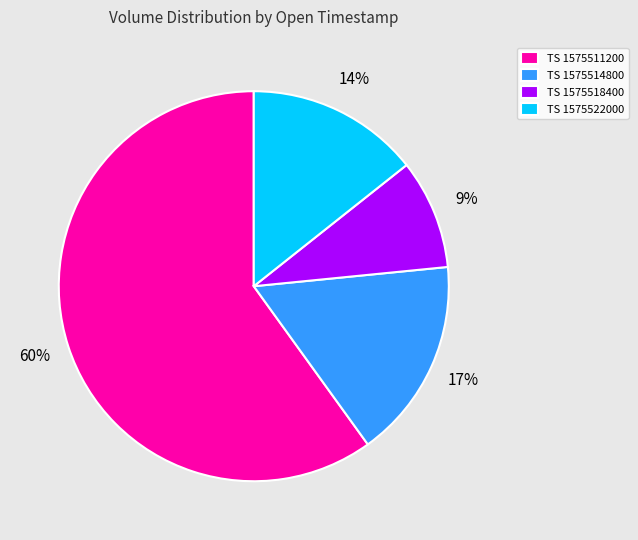

Which has a higher value, TS 1575514800 or TS 1575511200?

TS 1575511200